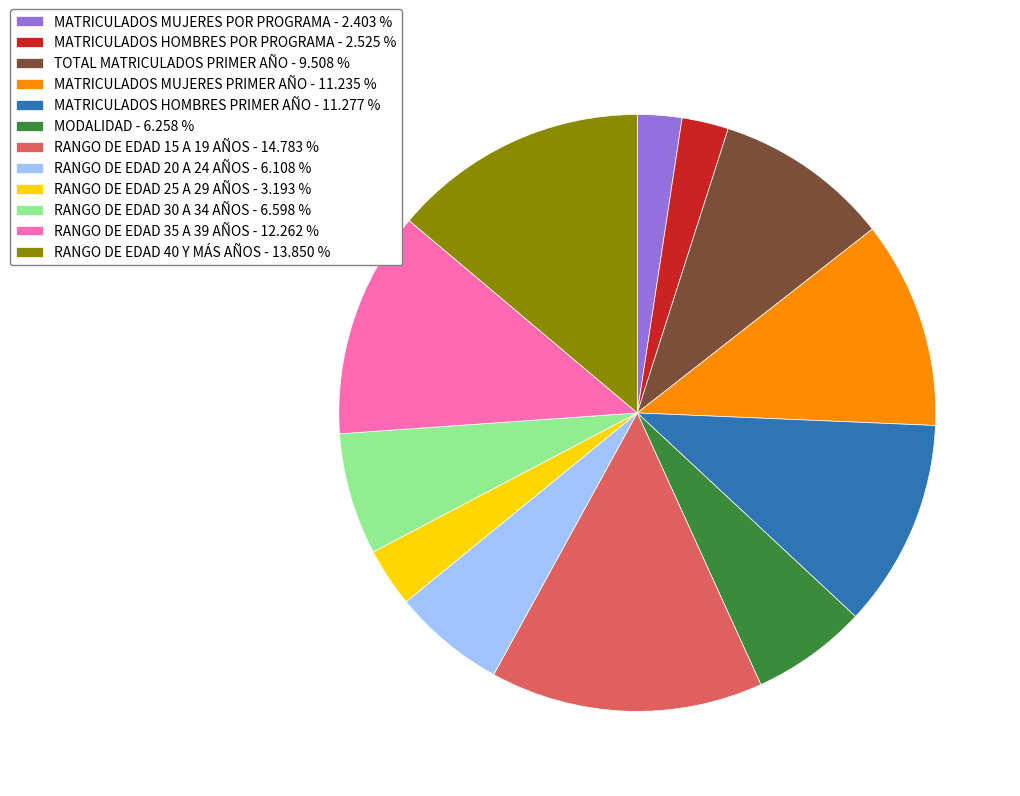

Is there any slice that represents more than half of the pie?

No